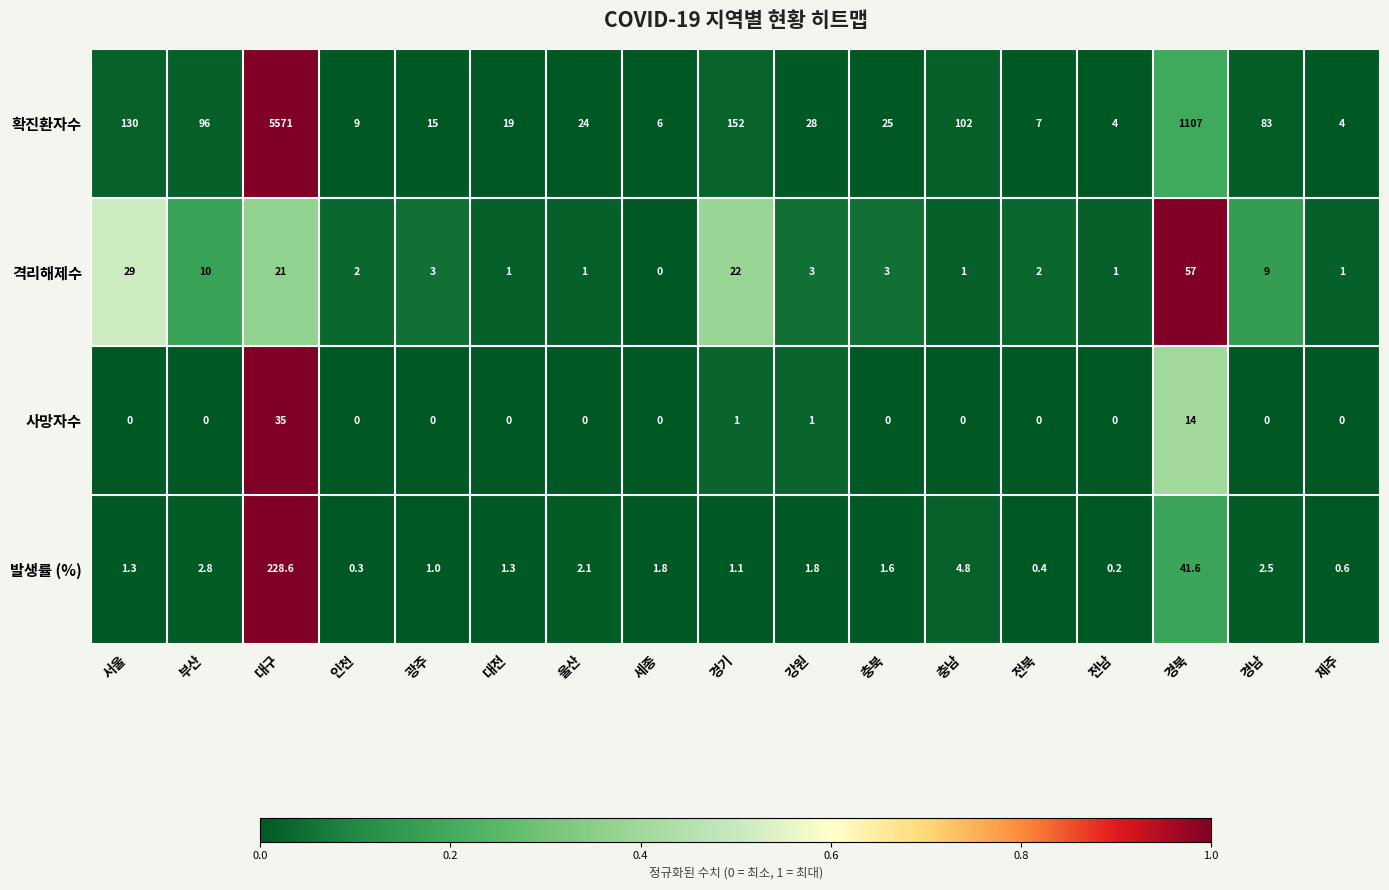

Which series has the largest total across all categories?

확진환자수